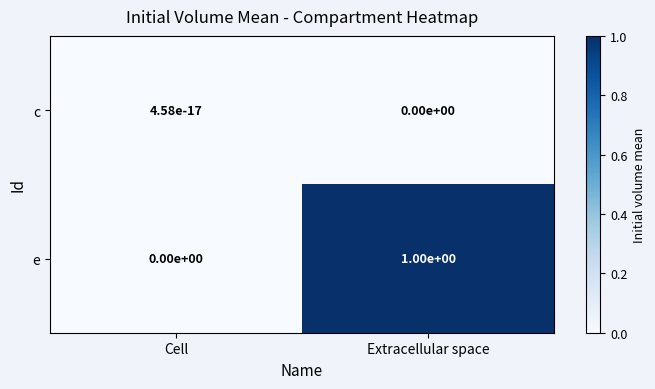

At how many categories does at least one series exceed 0?

2